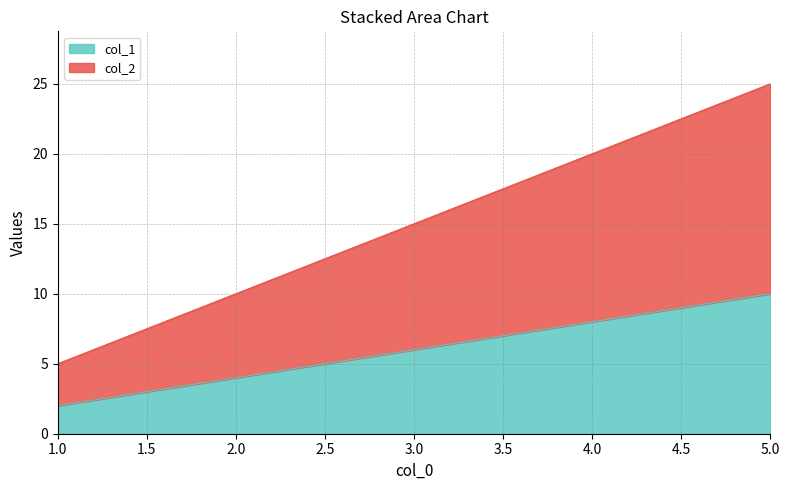

The col_2 series shows 5 at 1. True or false?

True